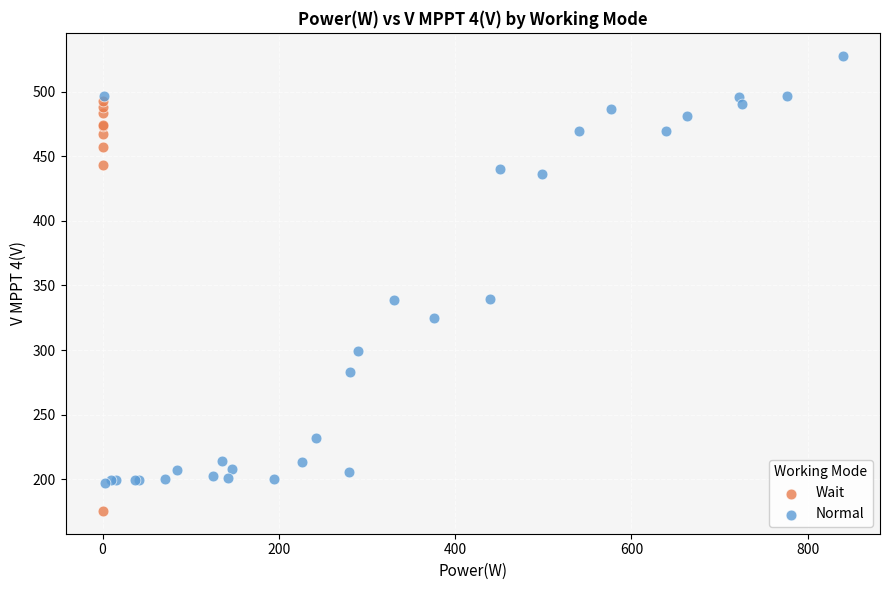

Which series contains the lowest Y value?

Wait